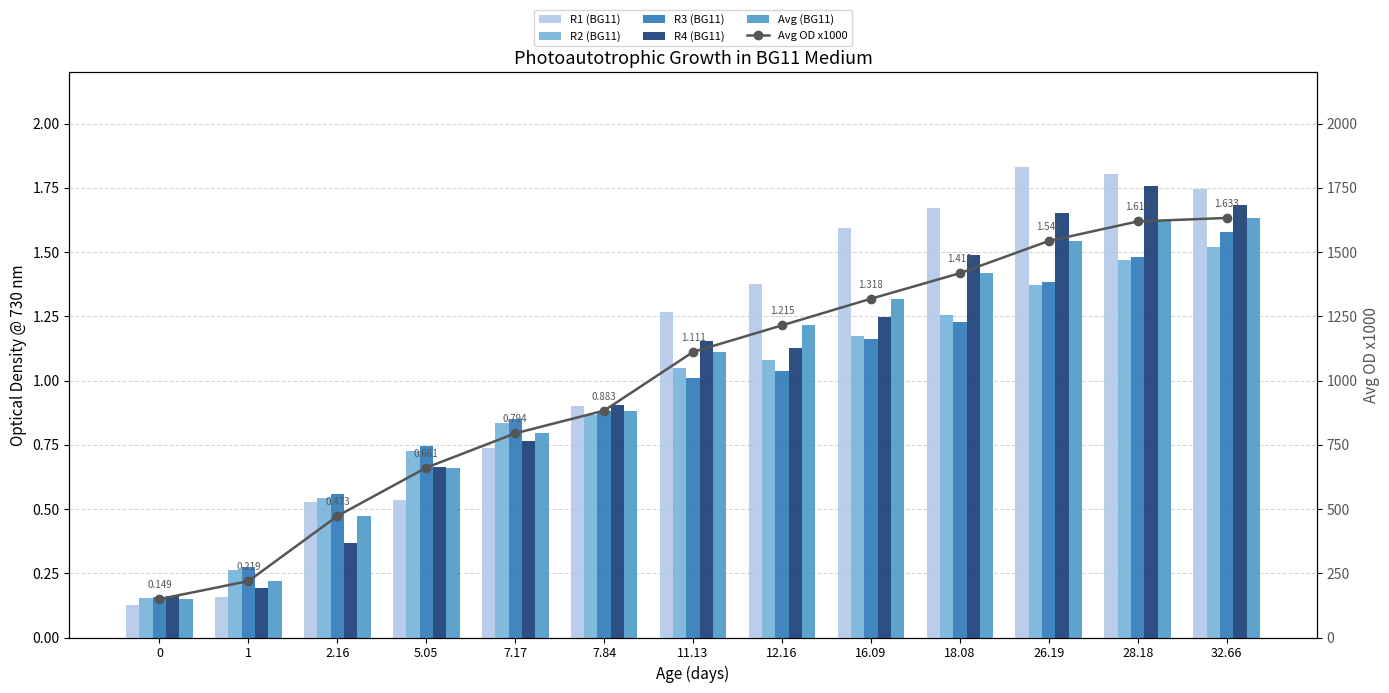

What is the lowest value of the R4 (BG11) series?

0.2